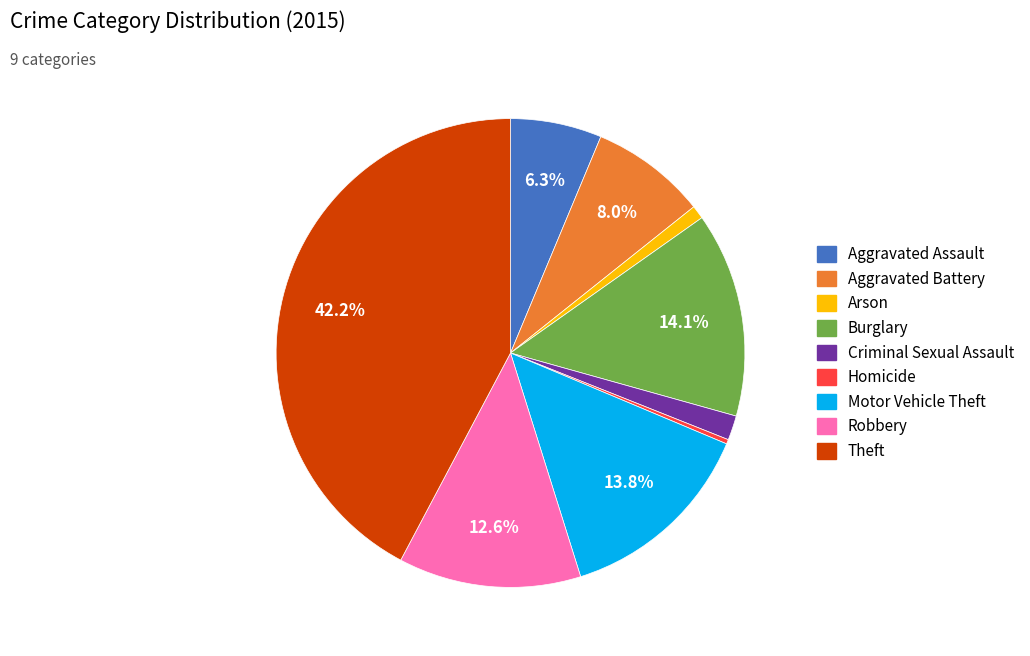

What is the smallest slice in the pie chart?

Homicide